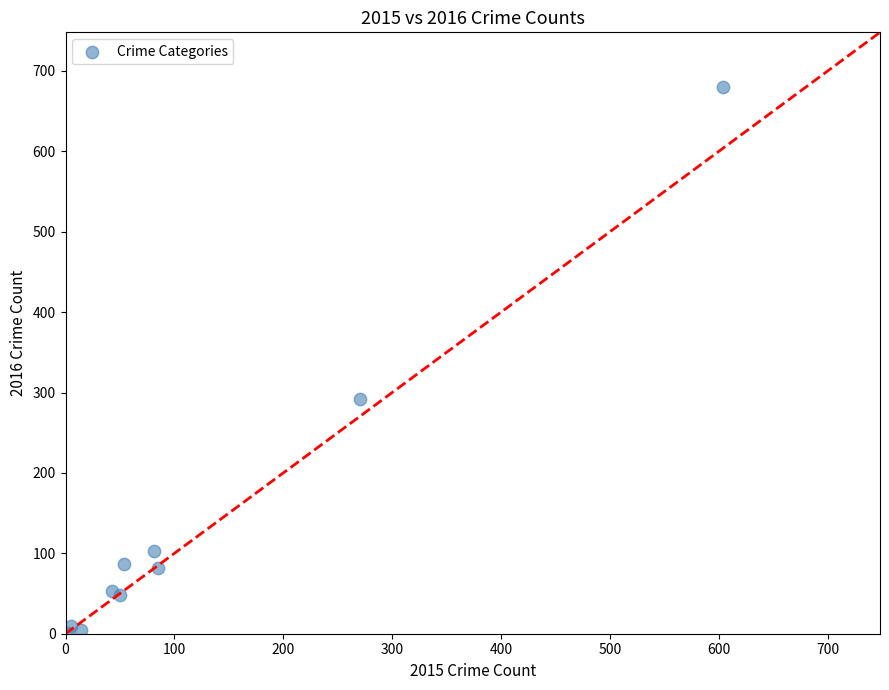

What Y value in the scatter plot is closest to 340?

292